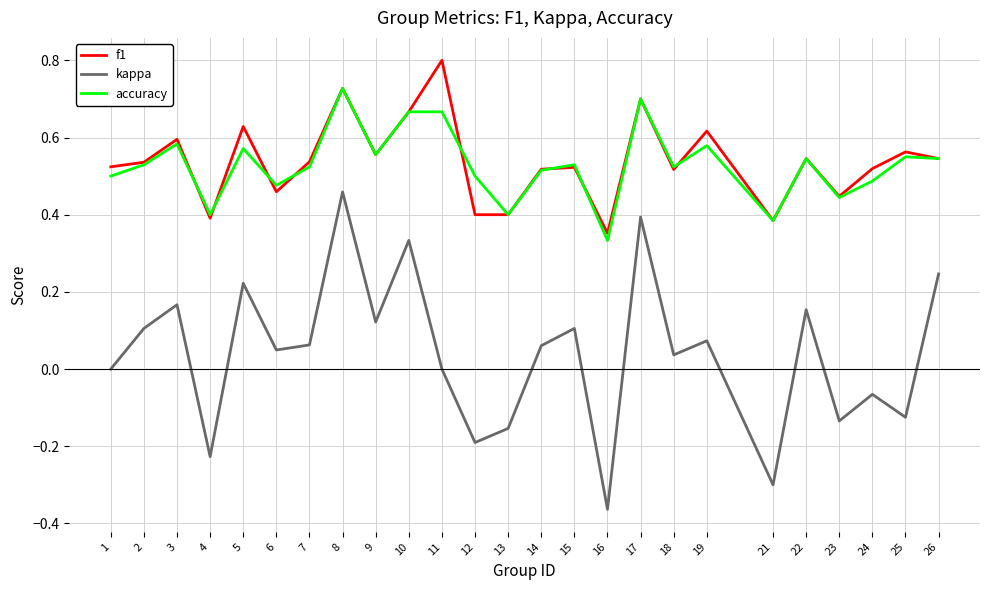

How many f1 values are between 0 and 1?

25